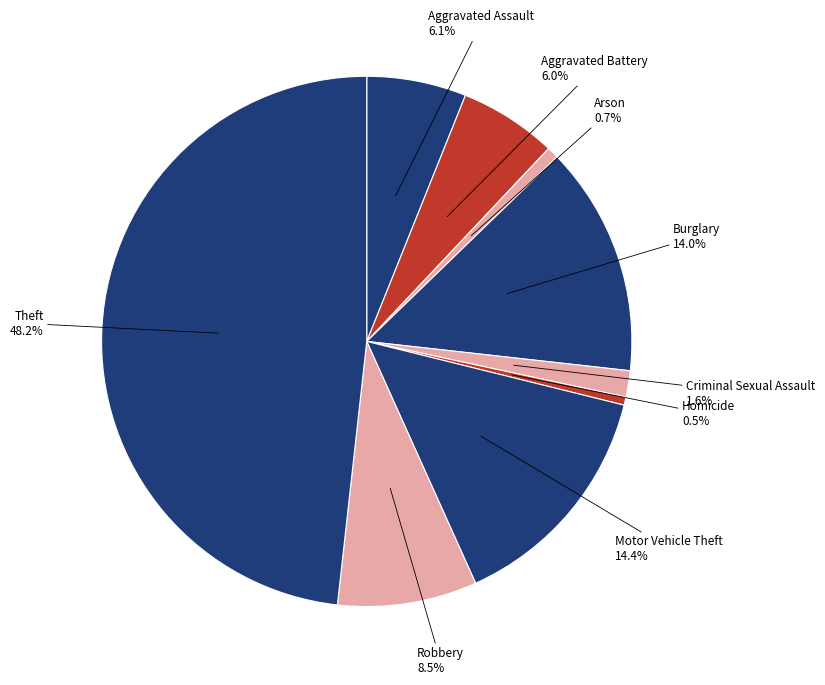

The Motor Vehicle Theft slice represents 26% of the pie. True or false?

False